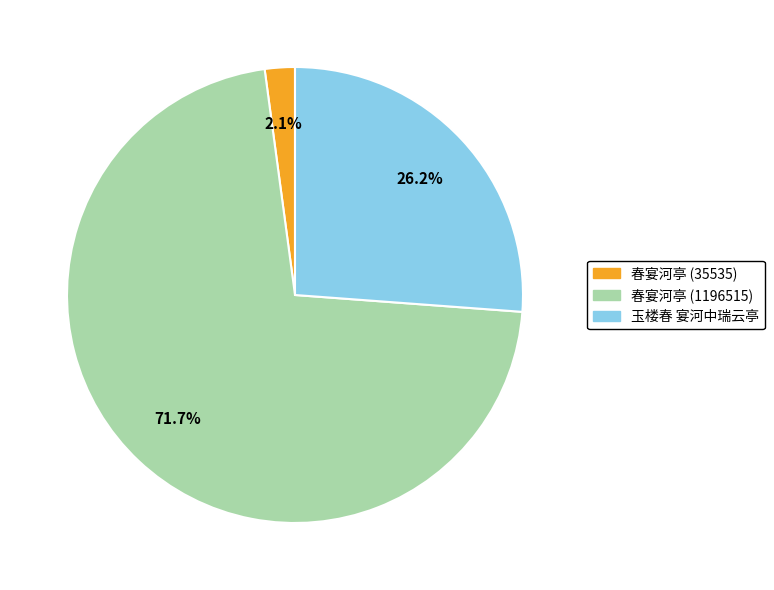

To the nearest percent, what percentage of the pie is 玉楼春 宴河中瑞云亭?

26%